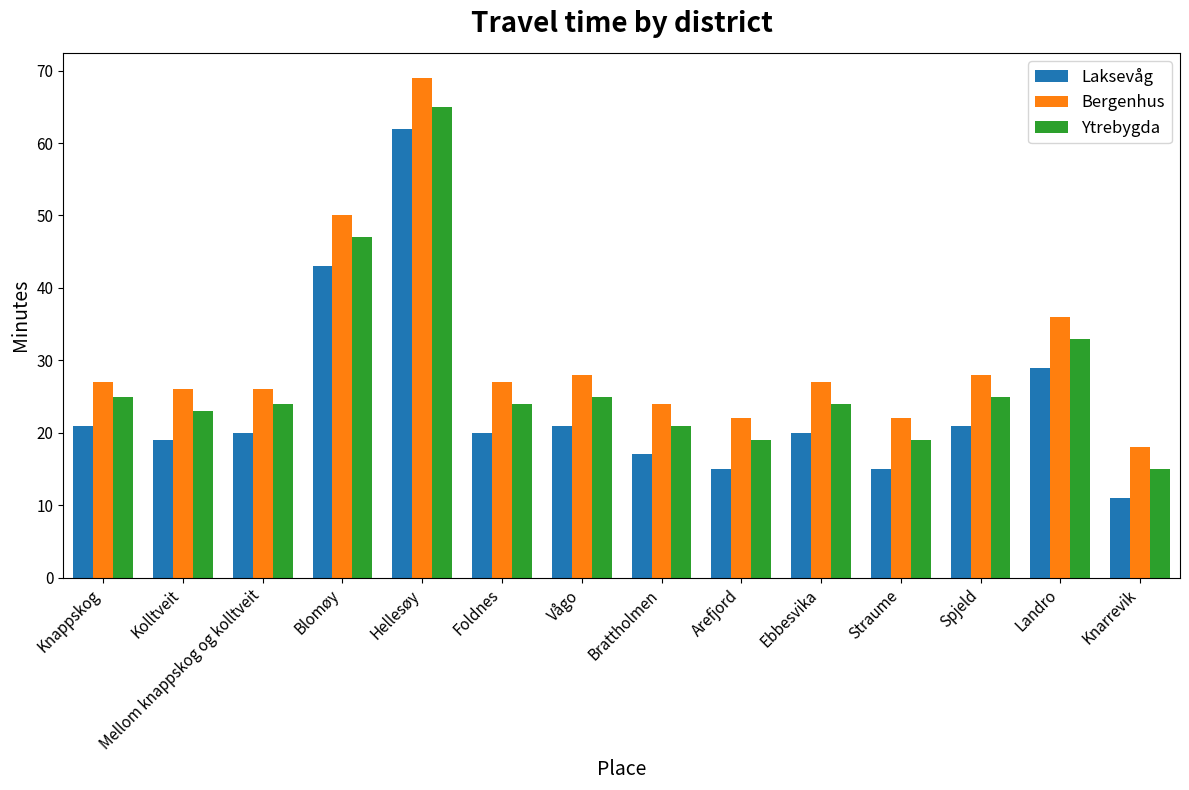

How many data points does each series have?

14